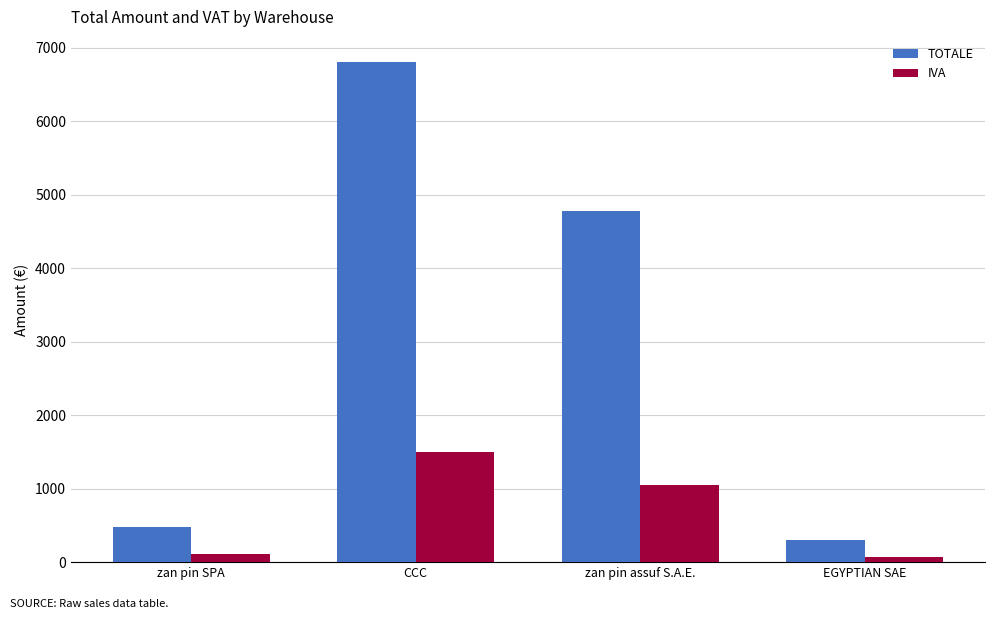

How many bars are there in total?

8